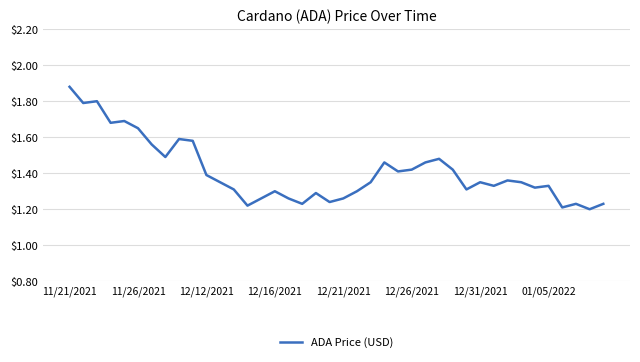

What is the difference between the maximum and minimum values?

0.7